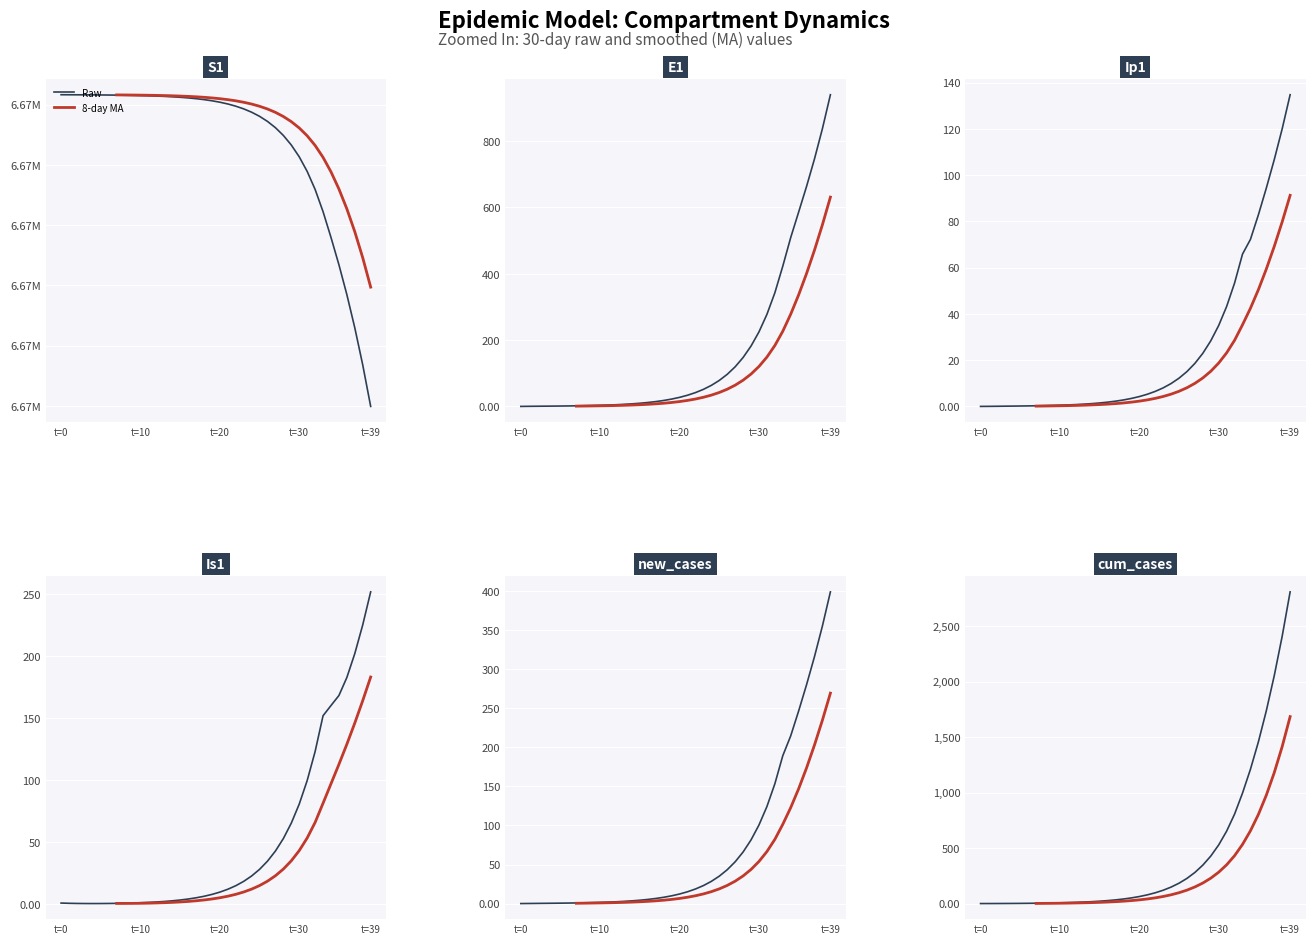

List the series in order of their peak value, highest first.

Raw, 8-day MA